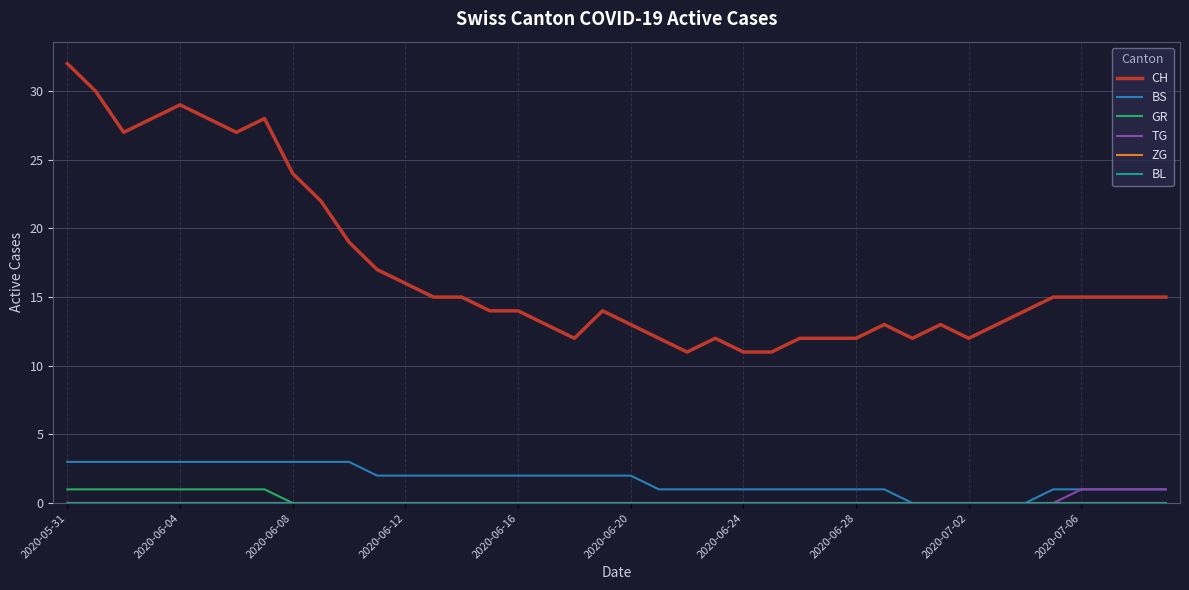

Does the chart display data point markers on the line(s)?

No